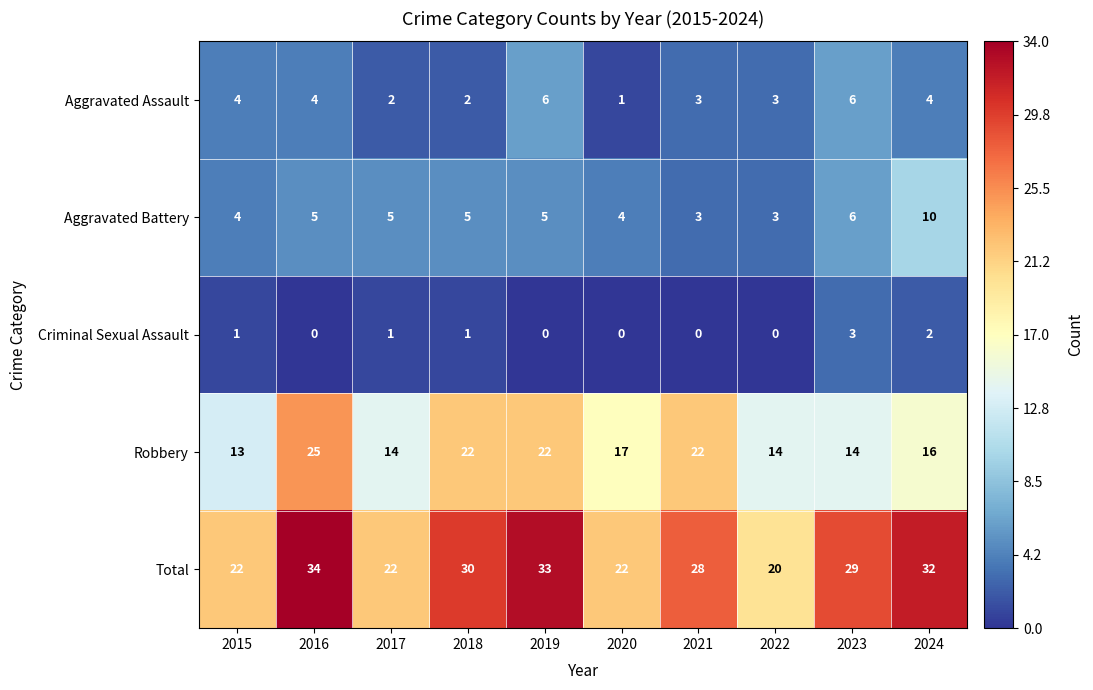

What is the difference between the Criminal Sexual Assault values at 2023 and 2016?

3